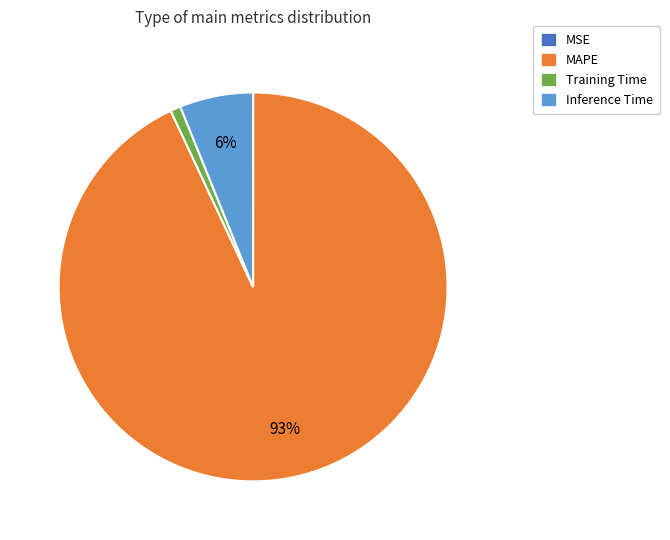

Which category has the biggest portion of the pie?

MAPE